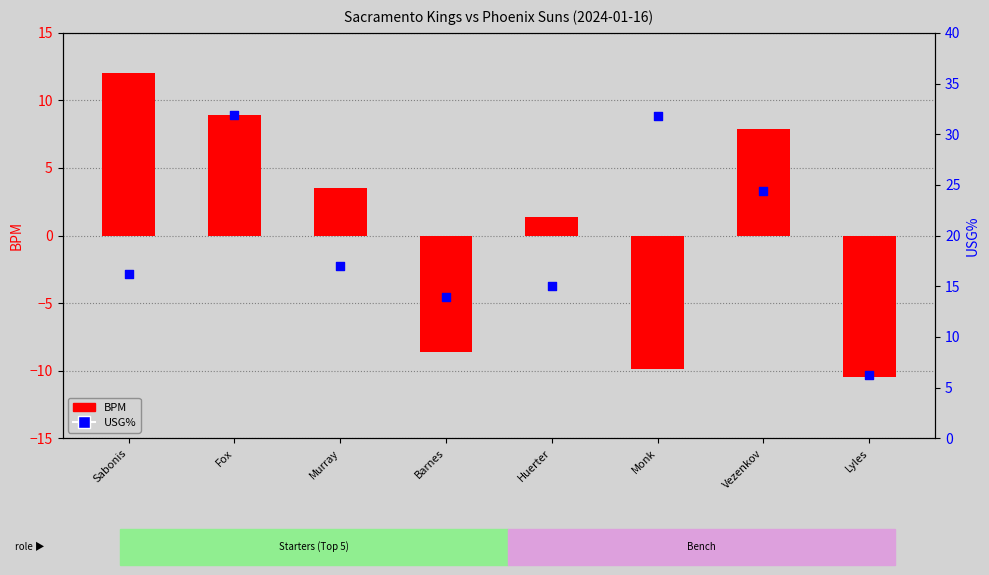

What is the total value across all series at Monk?

21.9